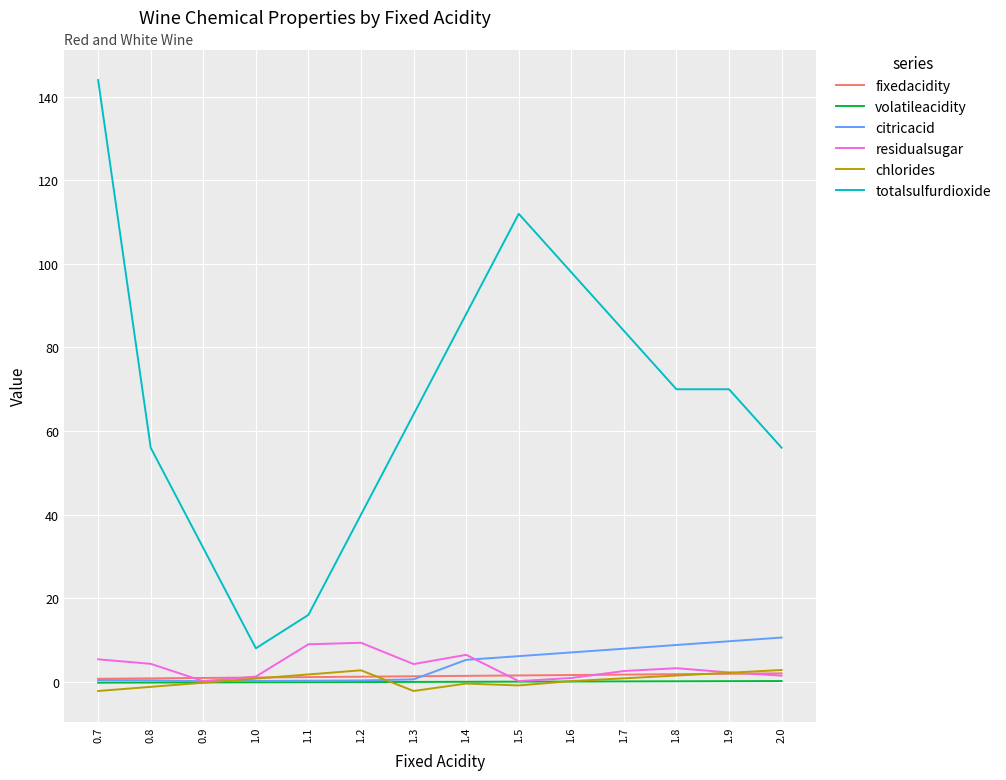

What is the difference between the maximum and minimum values in the totalsulfurdioxide series?

136.0